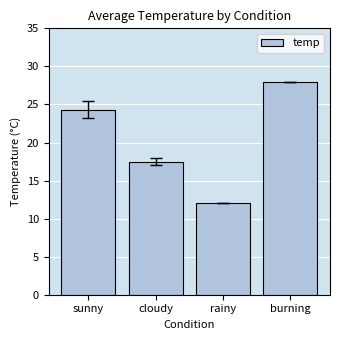

Reading left to right, what are all the values shown in this chart?

24.3	17.5	12.0	28.0